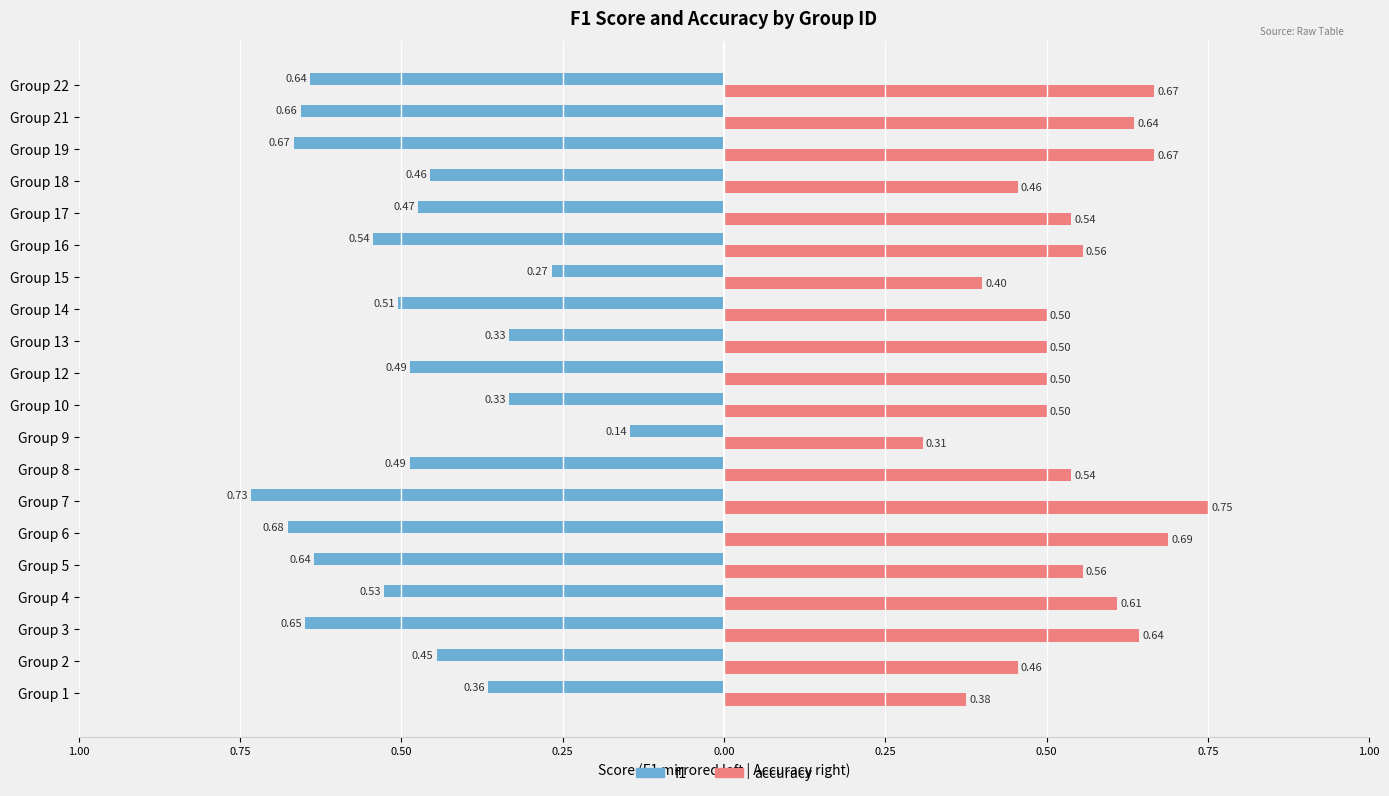

What are all the series names shown in the legend?

f1, accuracy